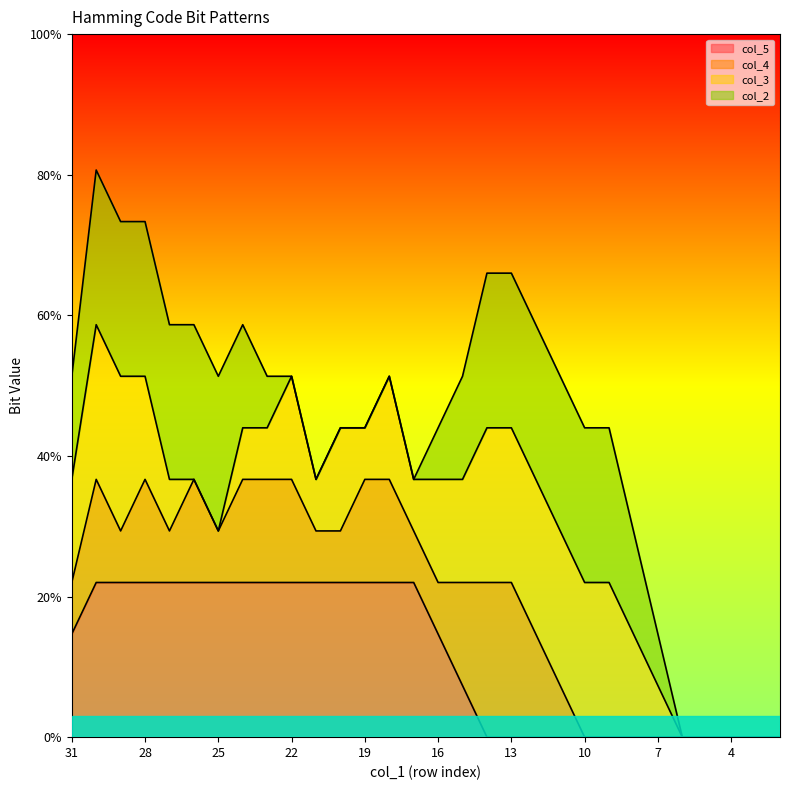

True or false: col_3 has more than 0 points higher than both neighbors.

True